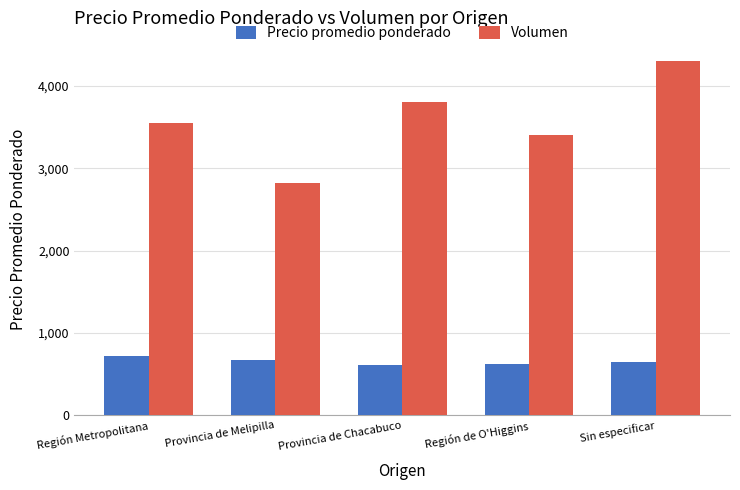

Count the number of categories in the chart.

5